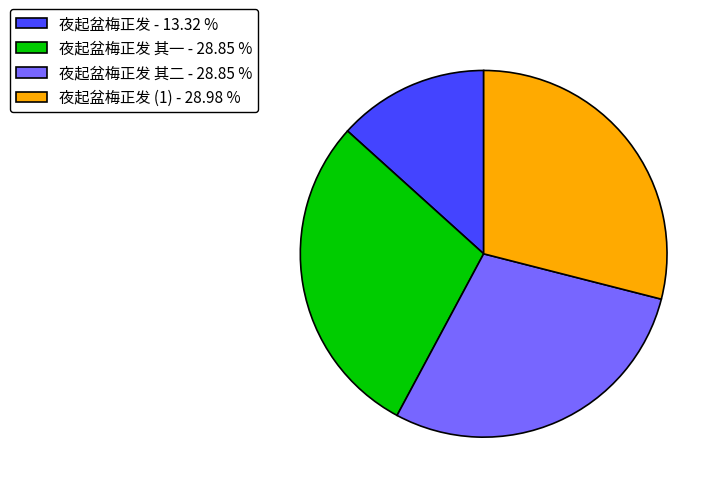

What is the smallest slice in the pie chart?

夜起盆梅正发 - 13.32 %